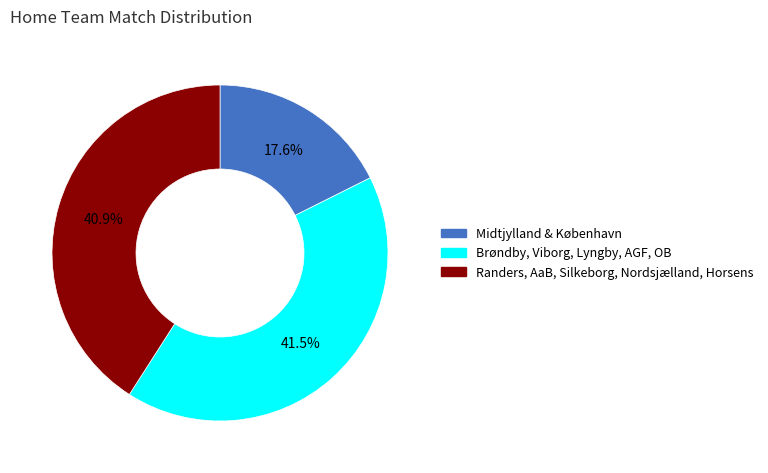

Is there a majority slice in this chart?

No